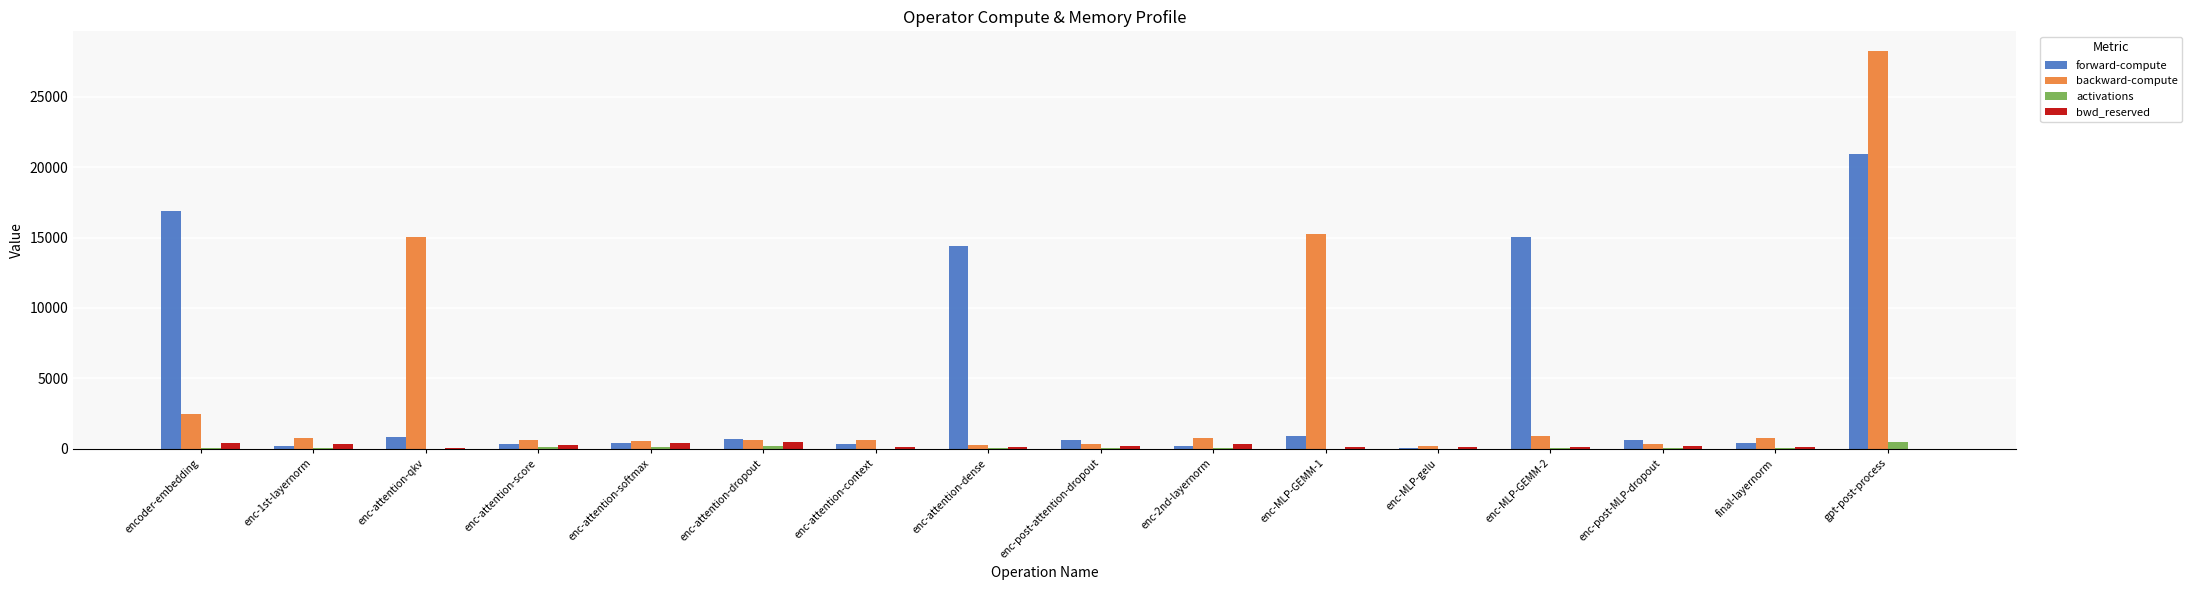

Which series changed the most between enc-attention-context and enc-attention-dense?

forward-compute